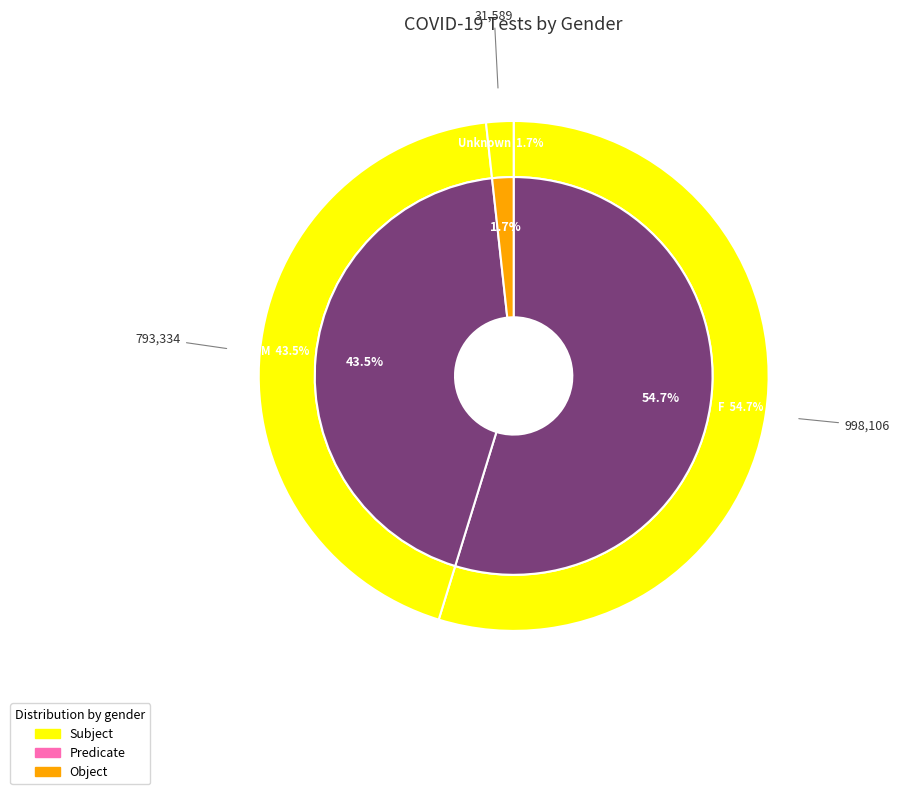

How many segments does this pie chart have?

3